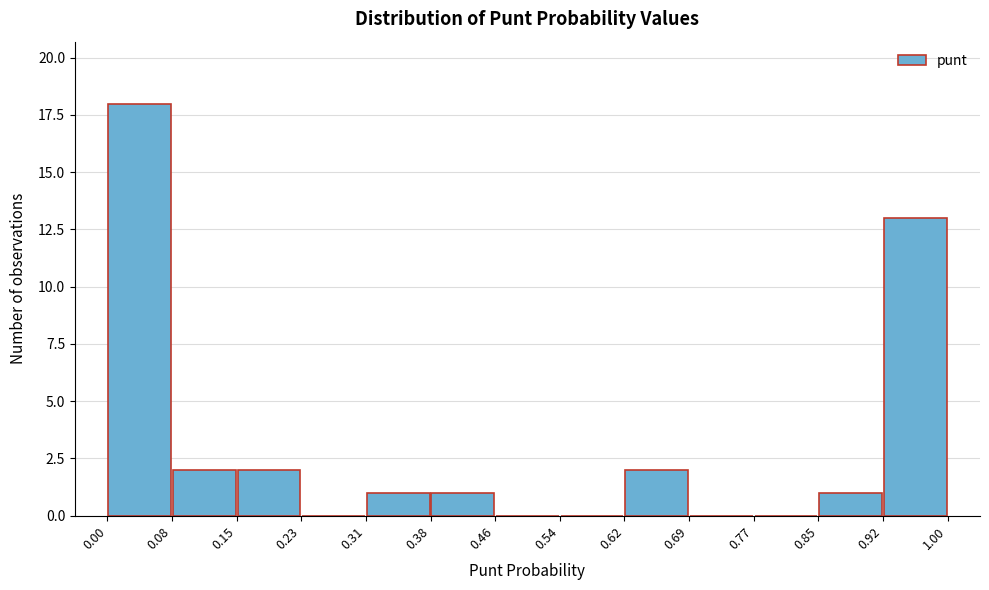

What is the height of the bar covering 0.15 to 0.23 on the x-axis? The values are not printed on the chart, so give them approximately, as read against the axis.

2